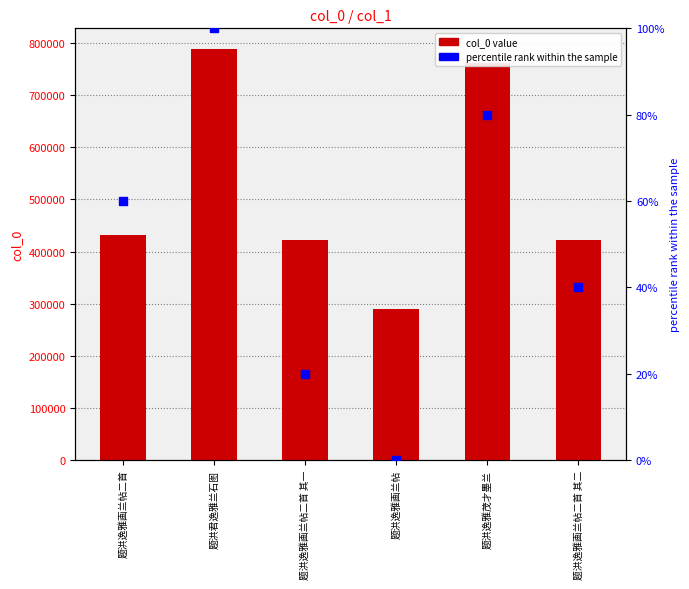

Is the value of percentile rank within the sample at 题洪逸雅画兰帖二首 greater than the value of col_0 at 题洪君逸雅兰石图?

No